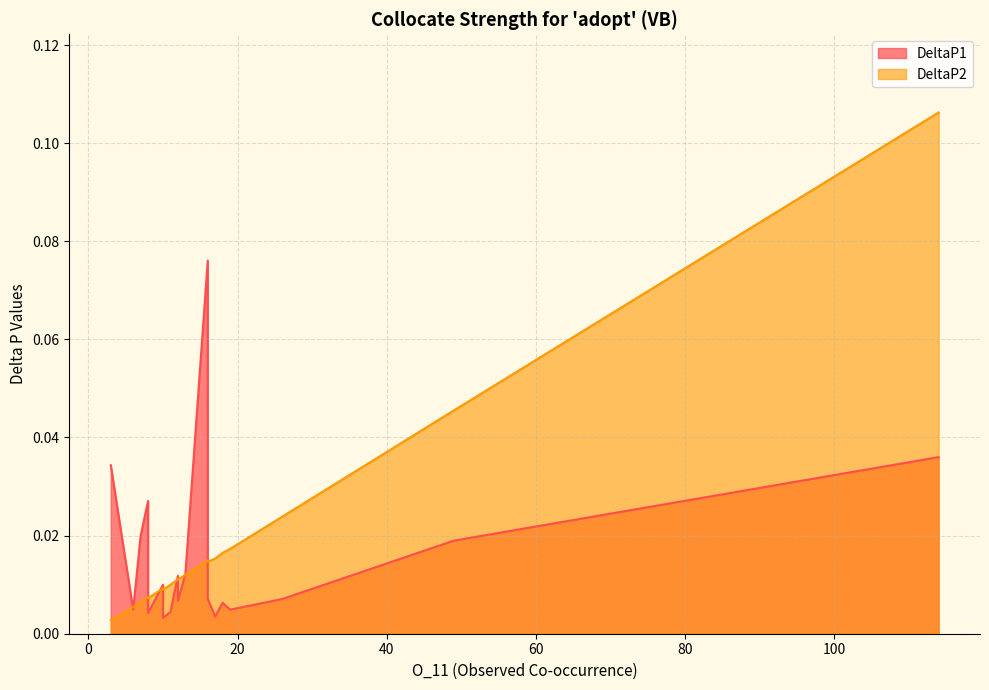

What is the difference between the maximum and minimum values in the DeltaP2 series?

0.1